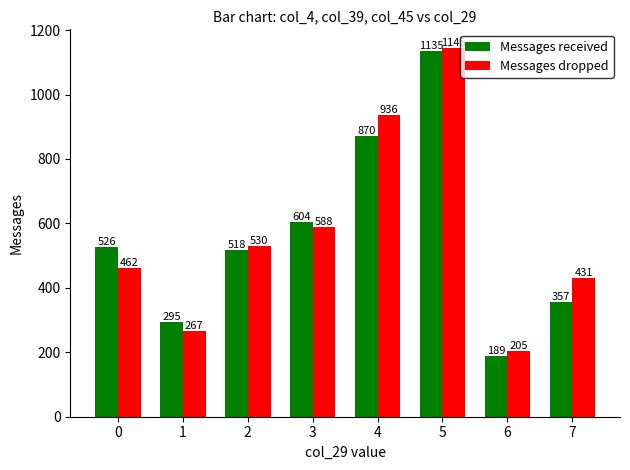

Rank the series at 1 from highest to lowest value.

Messages received, Messages dropped